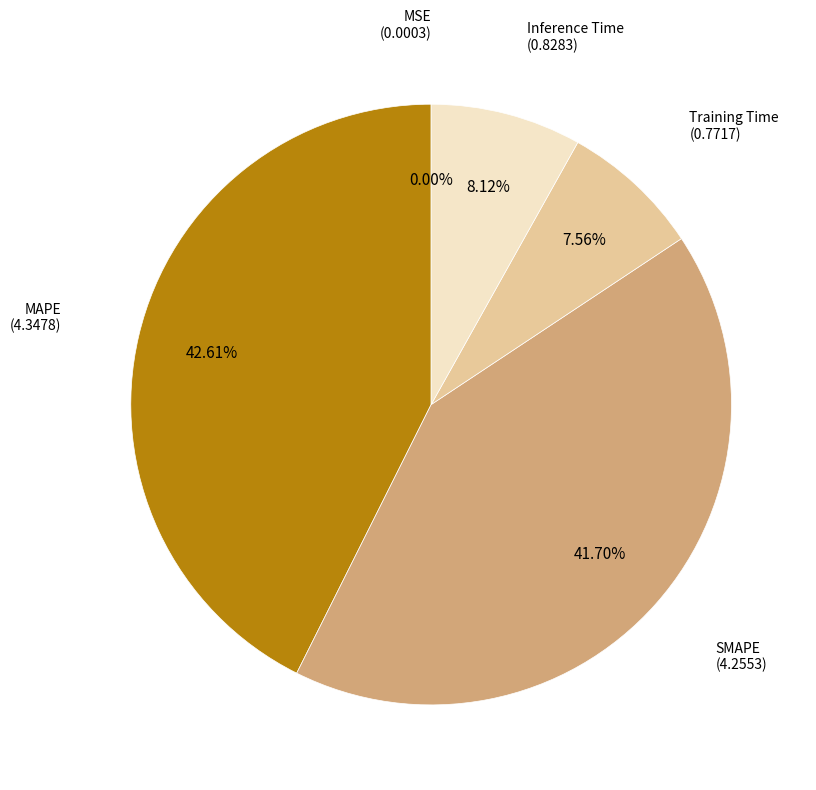

Combined, do Inference Time and MAPE account for over 50%?

Yes